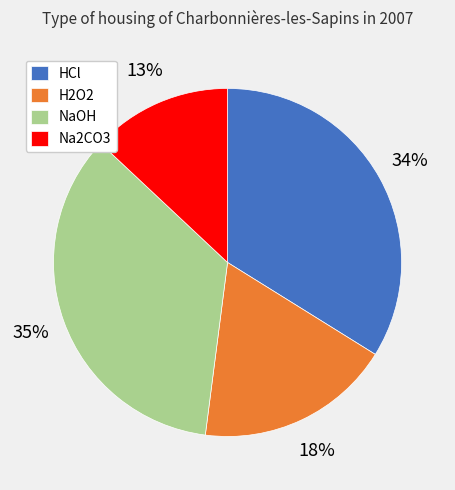

To the nearest percent, what is the difference between the largest and smallest slice percentages?

22%